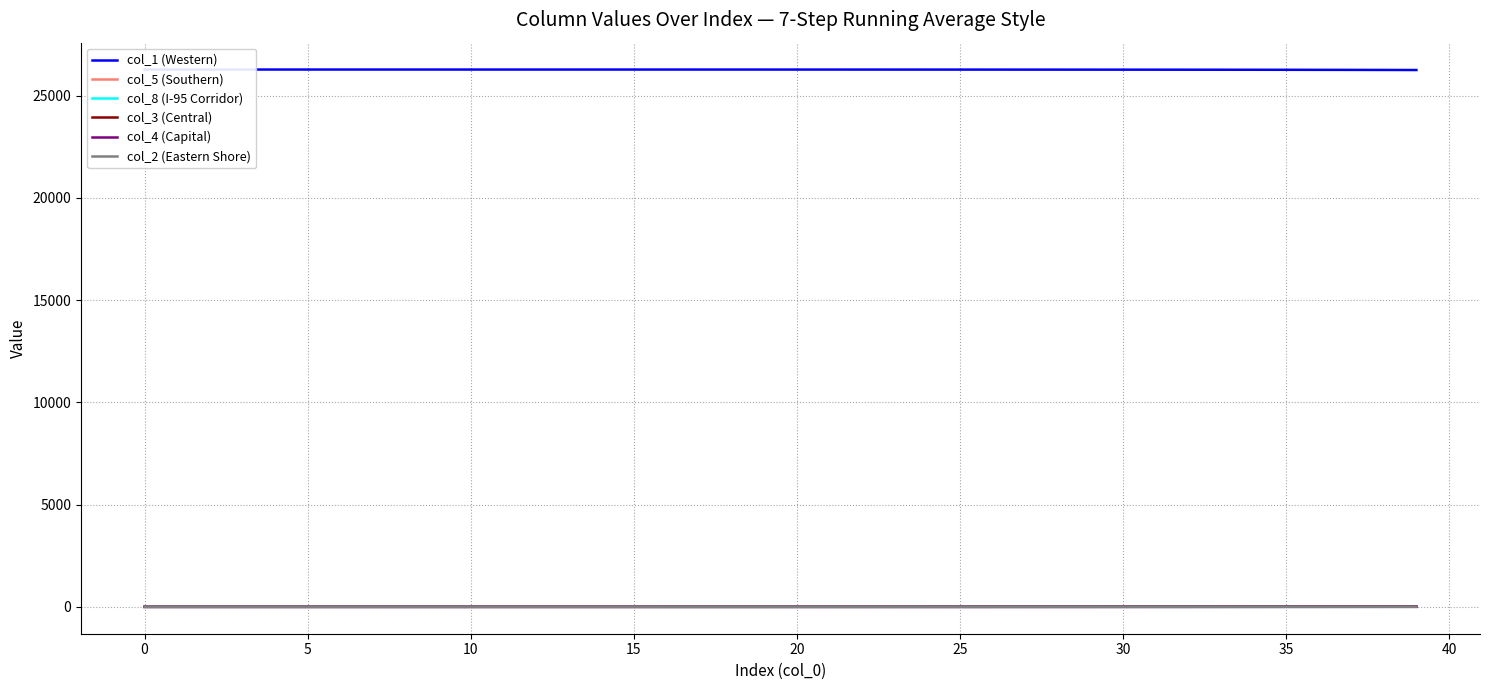

How many values in the col_3 (Central) series exceed 0?

39